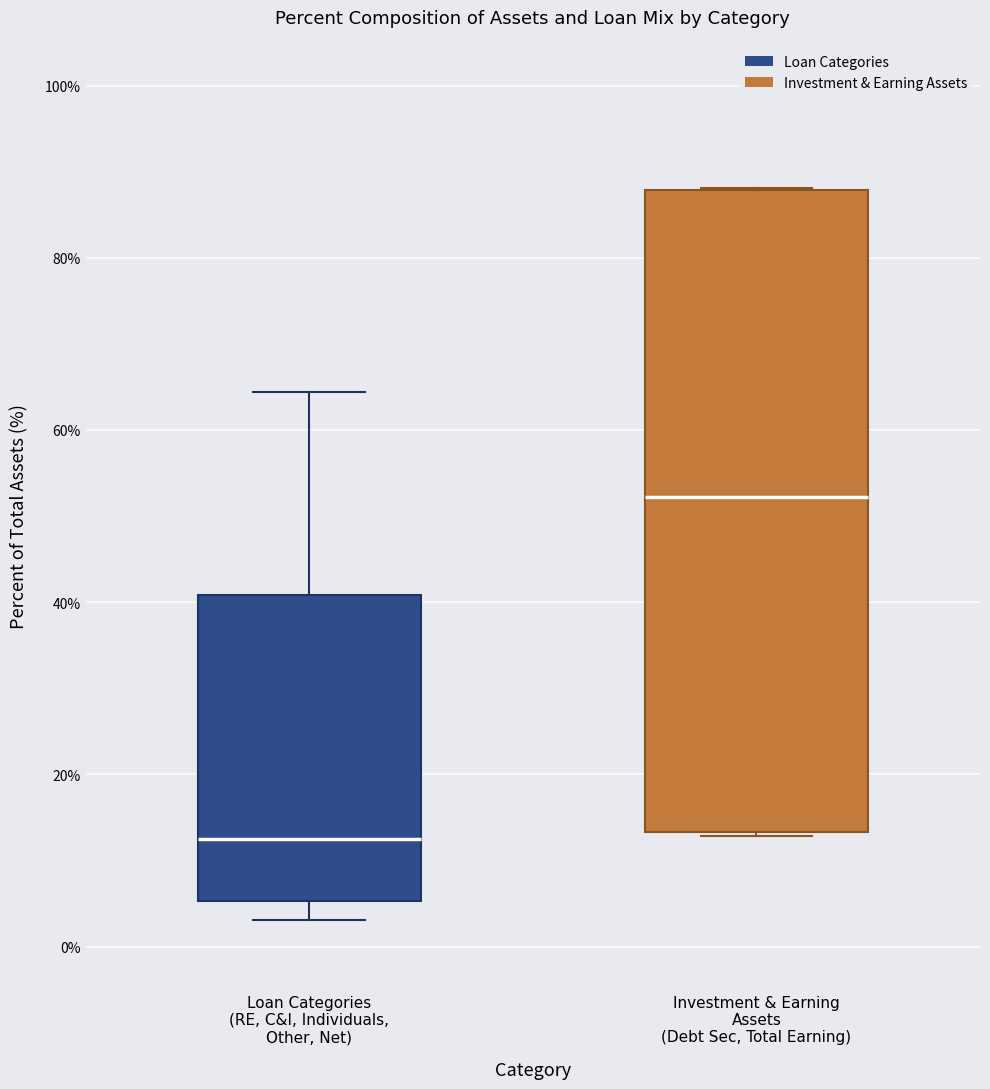

Which box has the lowest median line?

Loan Categories (RE, C&I, Individuals, Other, Net)